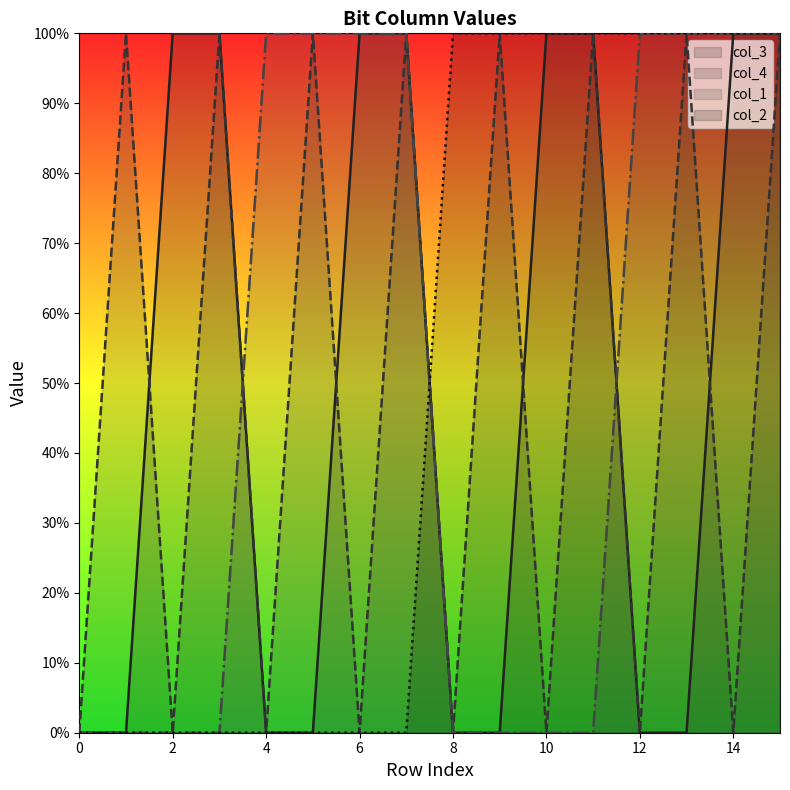

How many values in the col_4 series are below 1?

8